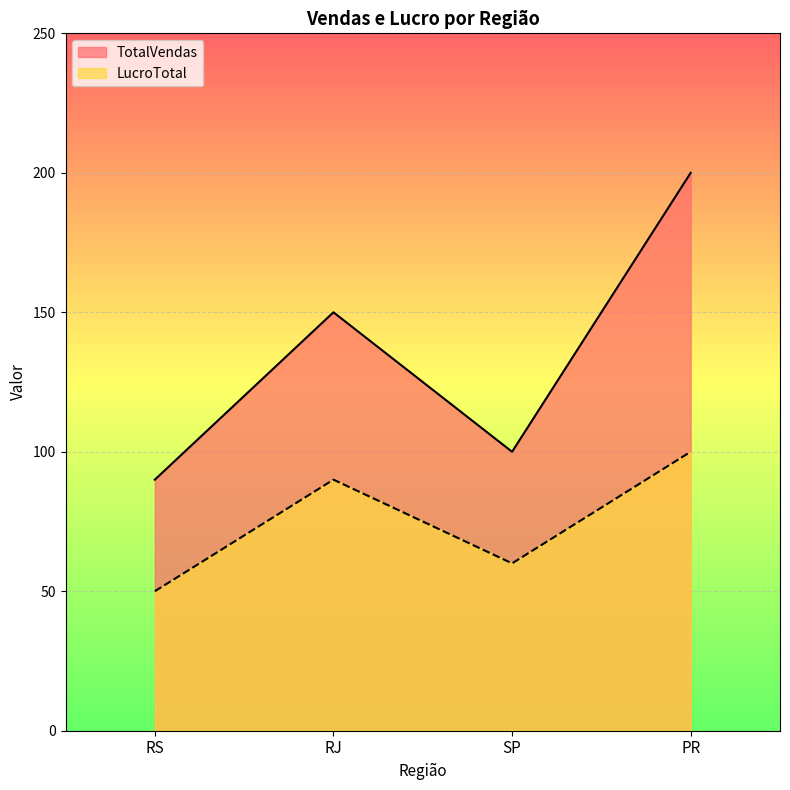

What is the label of the 2nd point from the left?

RJ